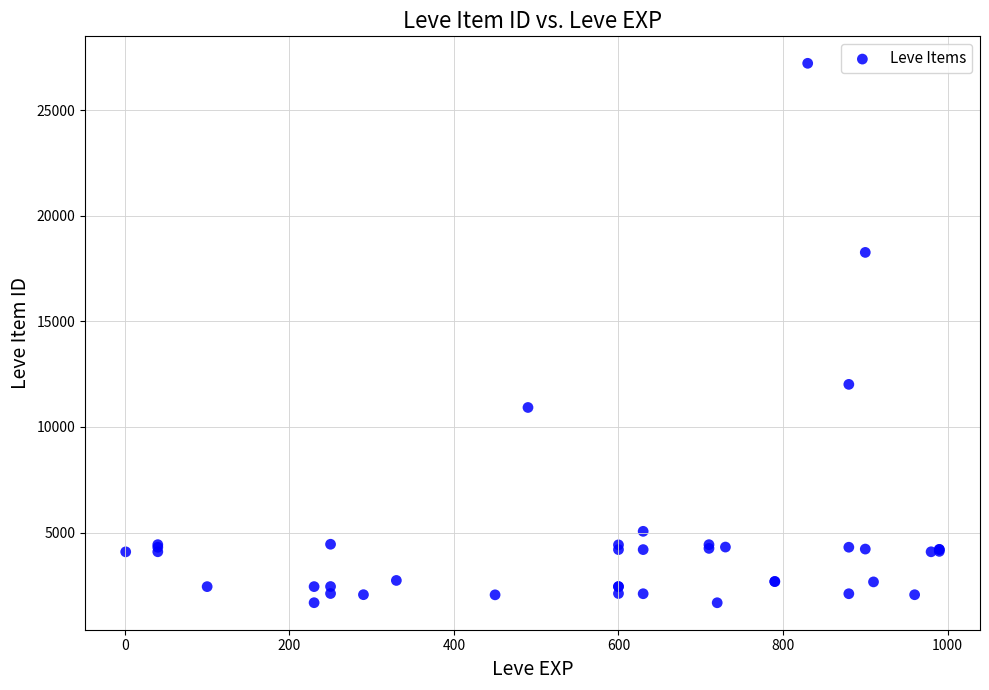

What Y value in the scatter plot is closest to 14448?

12018